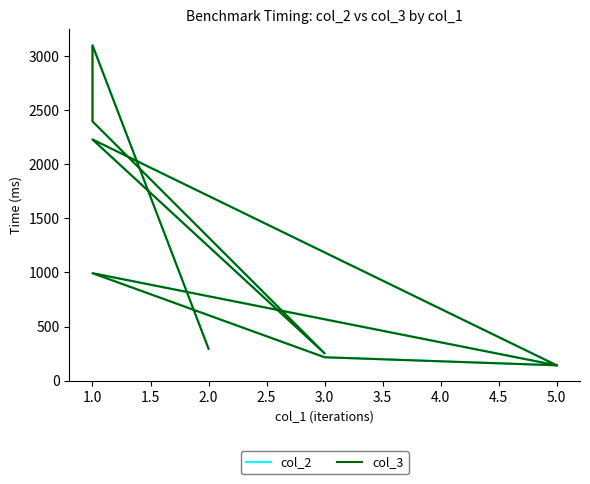

How many data points does each series have?

9